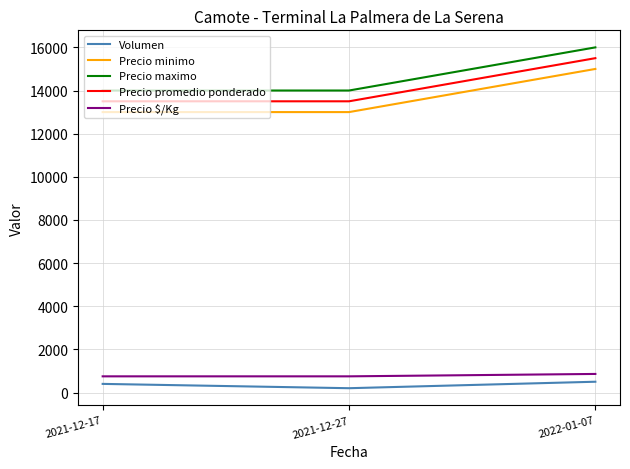

What are all the series names shown in the legend?

Volumen, Precio minimo, Precio maximo, Precio promedio ponderado, Precio $/Kg